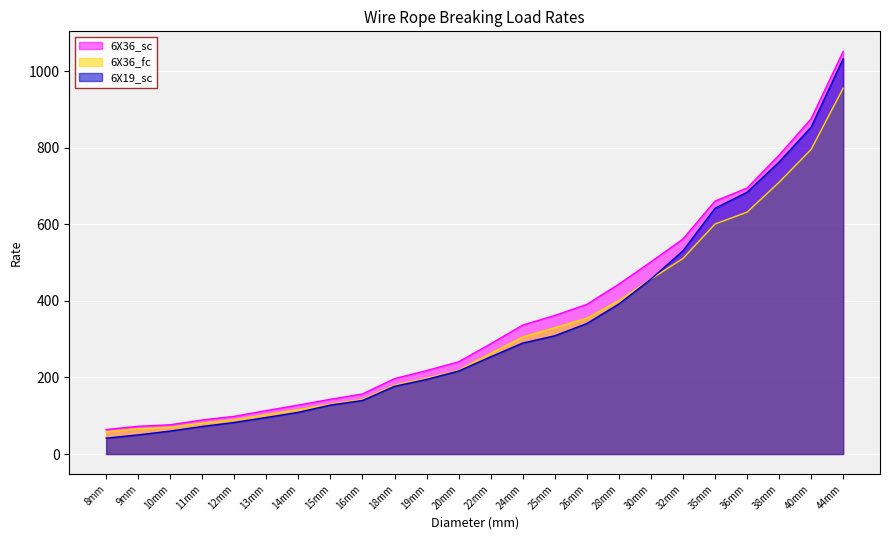

The value of 6X36_sc at 20mm is 241.0. True or false?

True